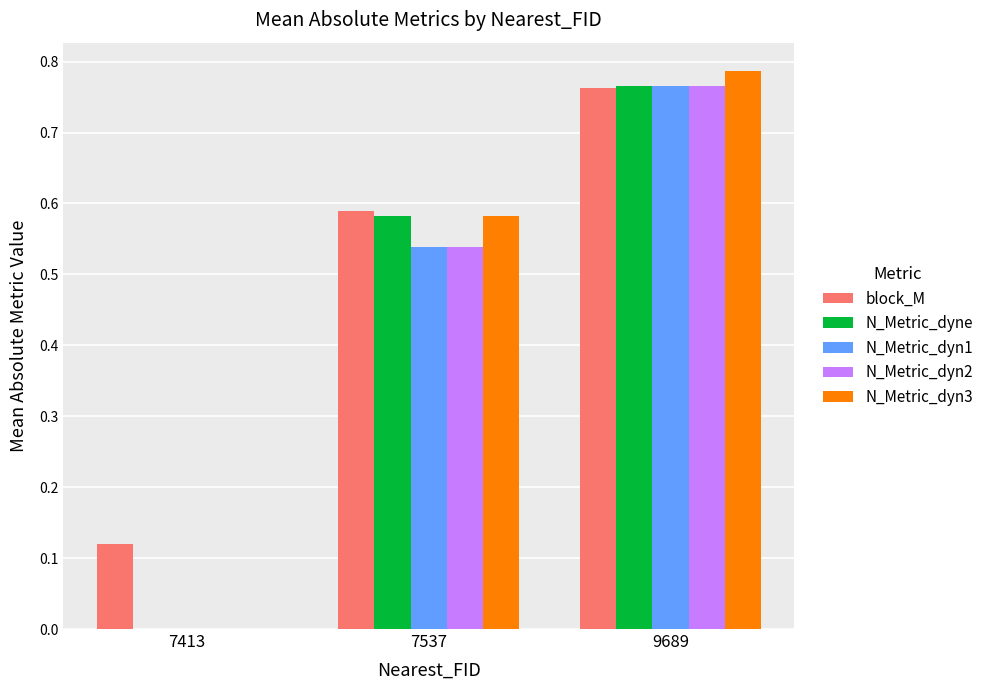

The block_M series shows 1.3 at 9689. True or false?

False